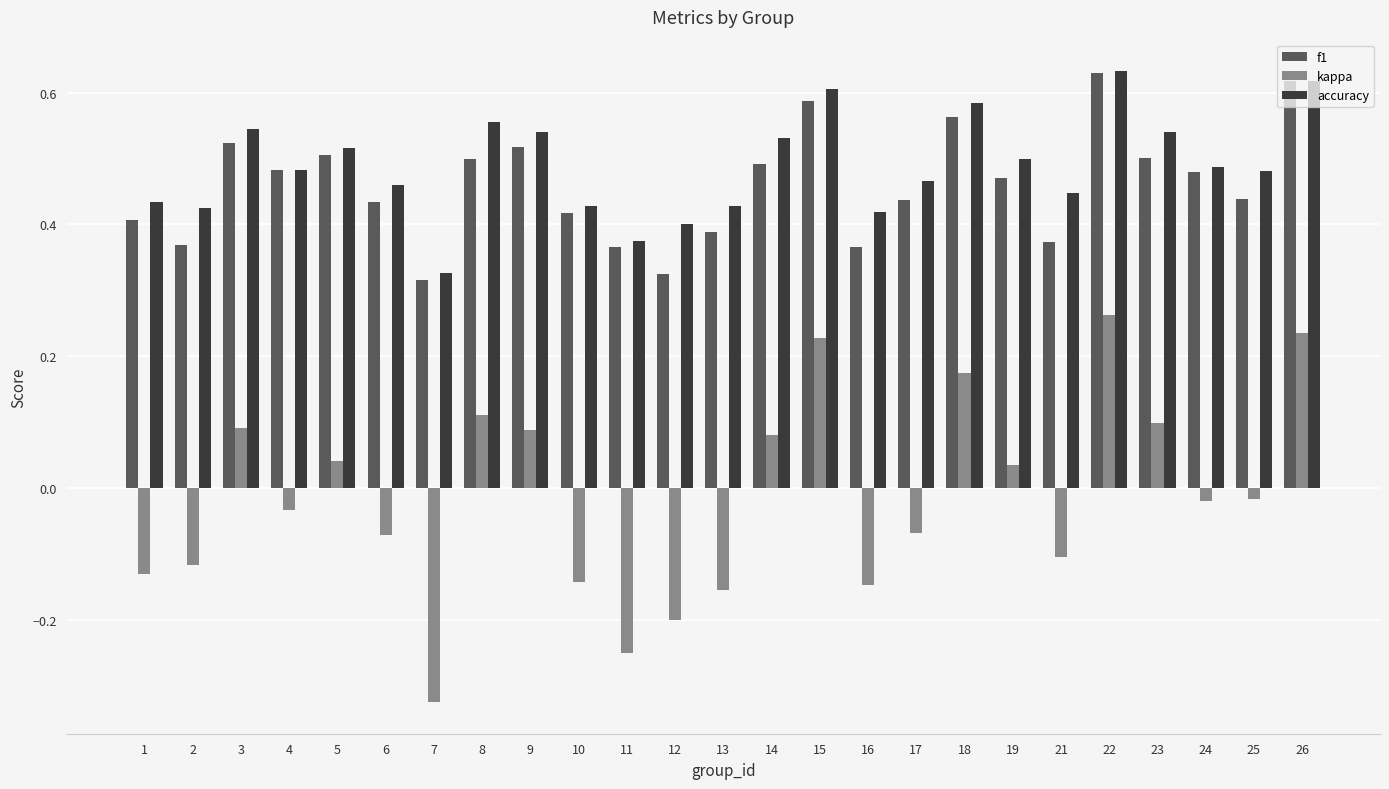

Between 1 and 18, which series saw the biggest shift?

kappa